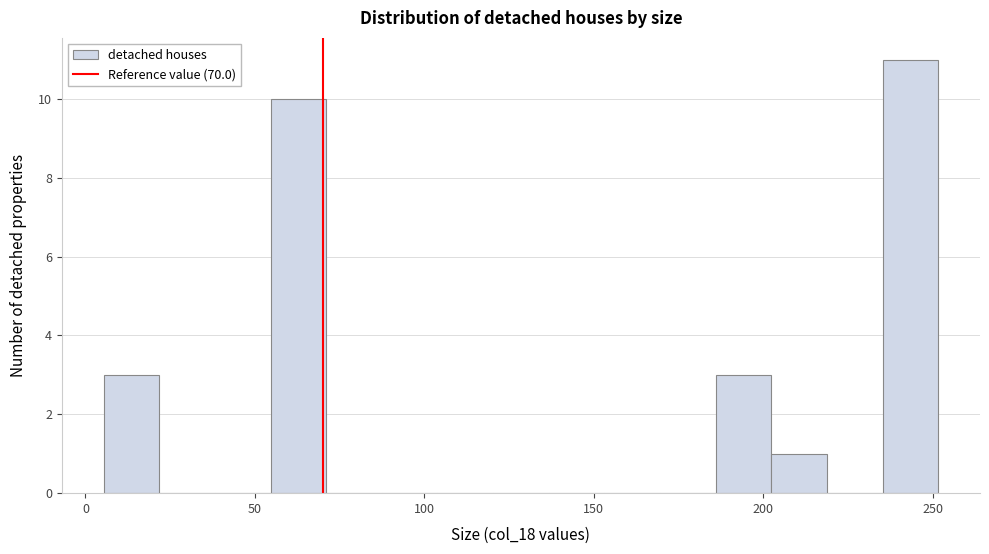

Around what value on the x-axis is the tallest bar? Give the approximate position of its centre, as read against the axis.

245